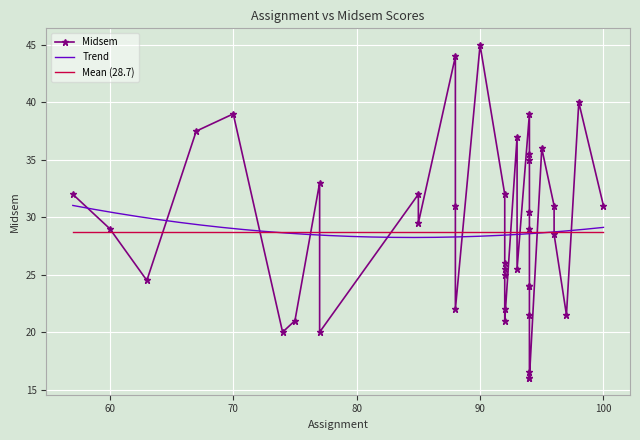

What is the highest value of the Trend series?

31.0